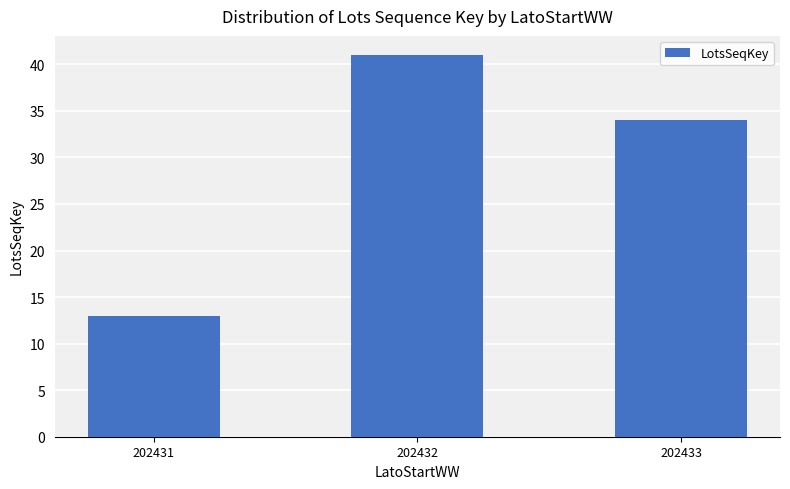

Reading left to right, list all the values displayed in this chart.

13	41	34